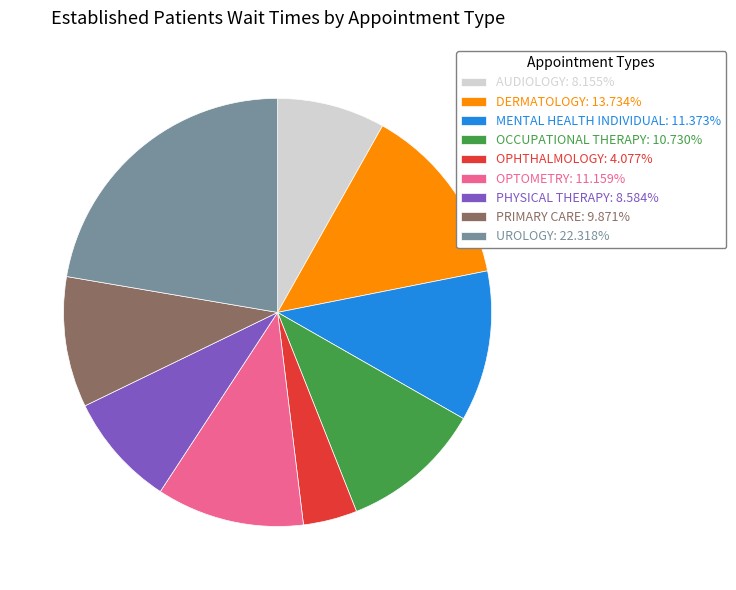

Approximately how many times larger is the value at OPTOMETRY: 11.159% compared to PHYSICAL THERAPY: 8.584%?

1.3